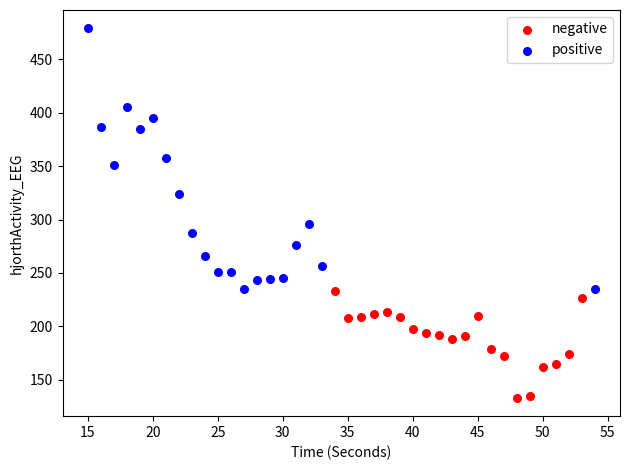

Which series contains the highest Y value?

positive